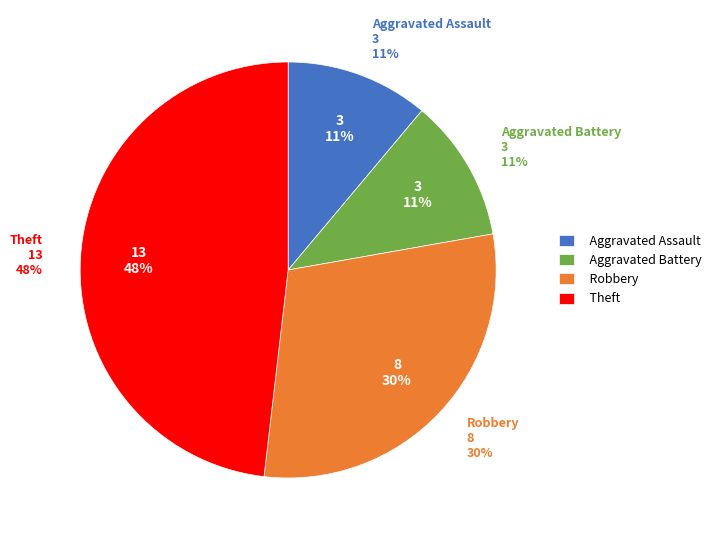

How much of the chart is everything except Theft?

51.9%